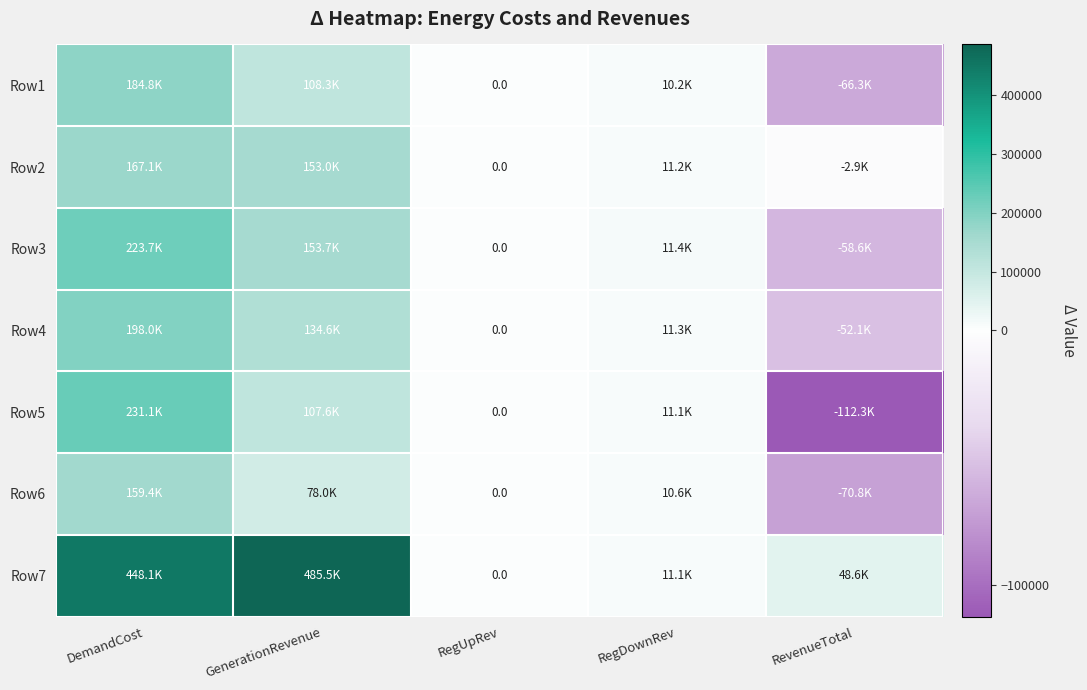

At which category is the sum across all series the highest?

DemandCost